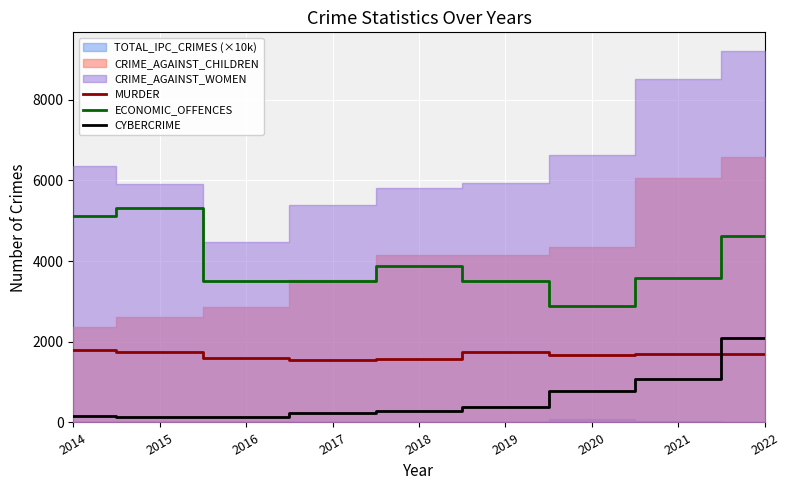

What is the difference between the maximum and minimum values in the CYBERCRIME series?

1940